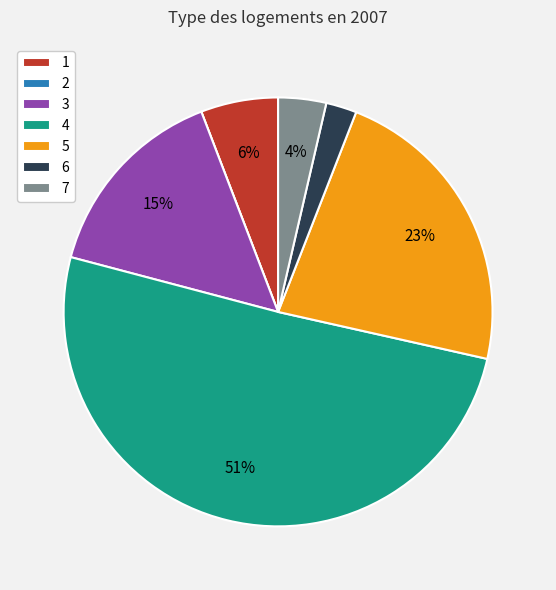

The 6 slice represents 16% of the pie. True or false?

False